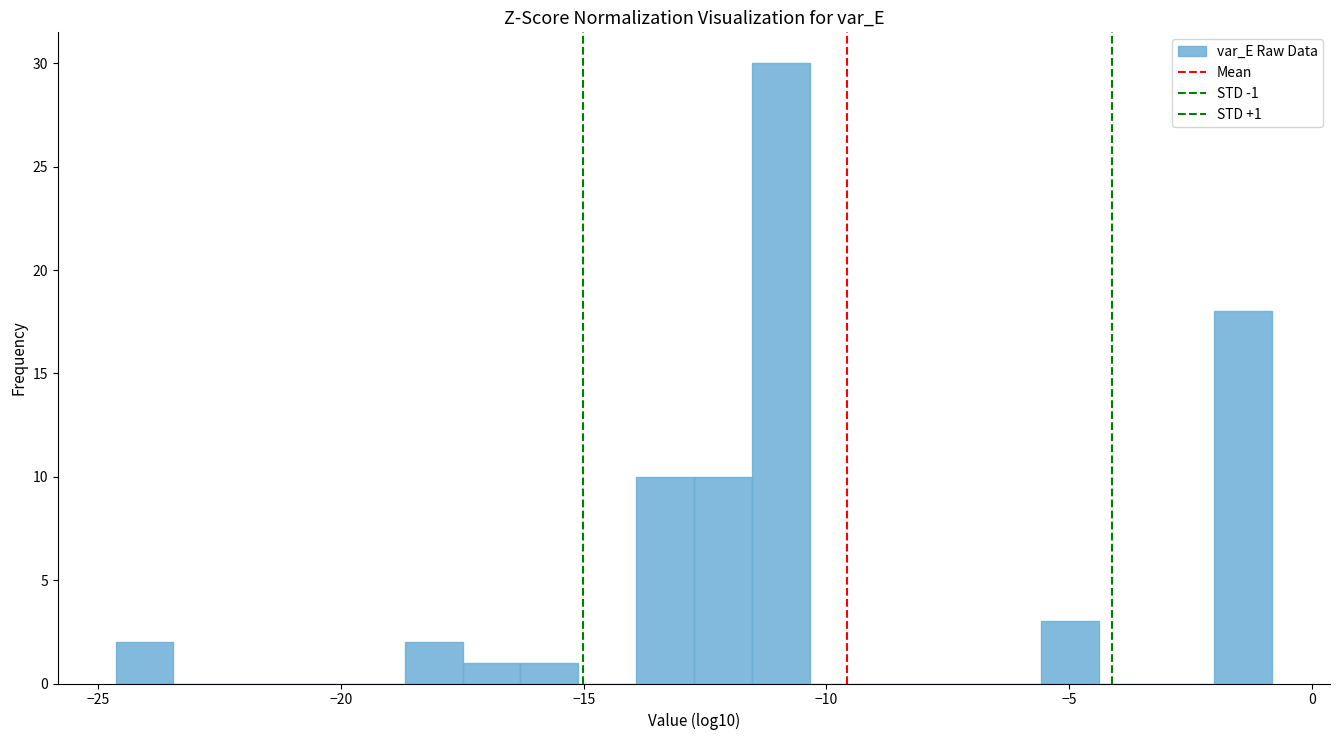

Read against the x-axis, roughly where is the centre of the tallest bar?

-11.0